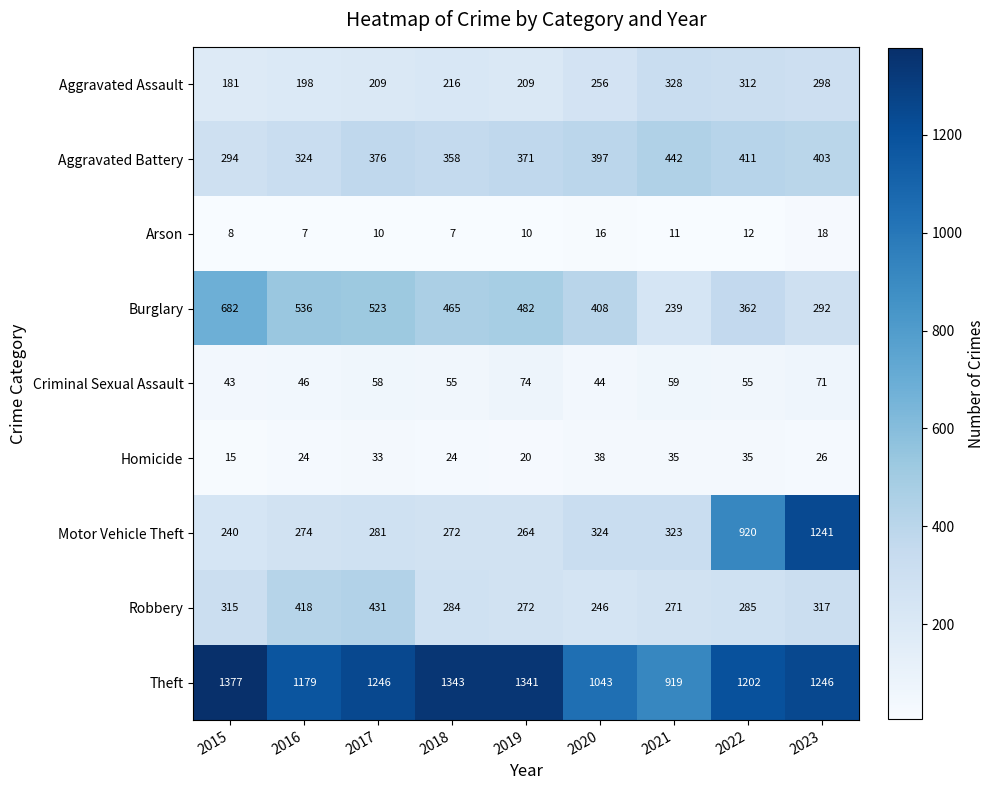

How many series are shown in this chart?

9